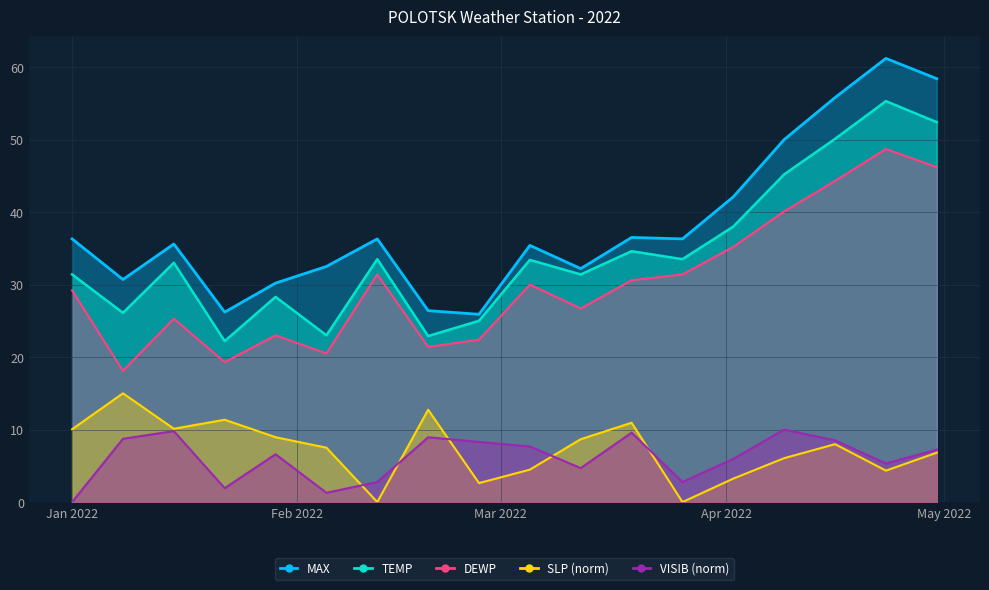

True or false: DEWP and MAX cross at least once.

False